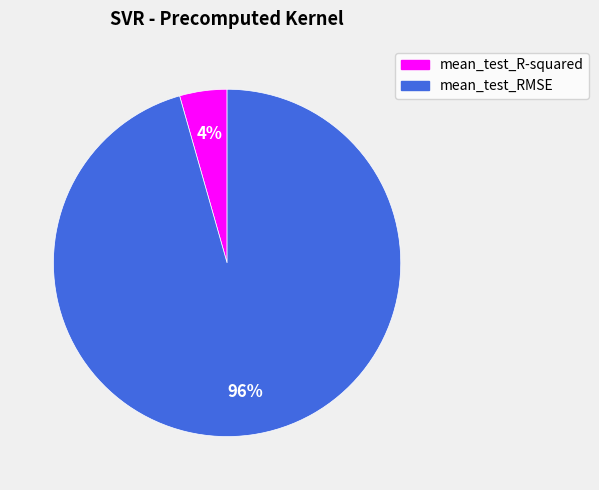

Do mean_test_R-squared and mean_test_RMSE together represent more than half of the pie?

Yes